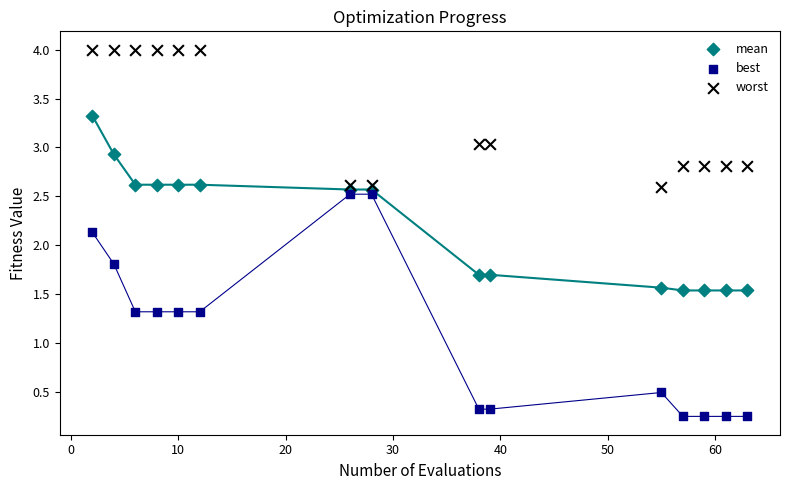

What are all the series names shown in the legend?

mean, best, worst